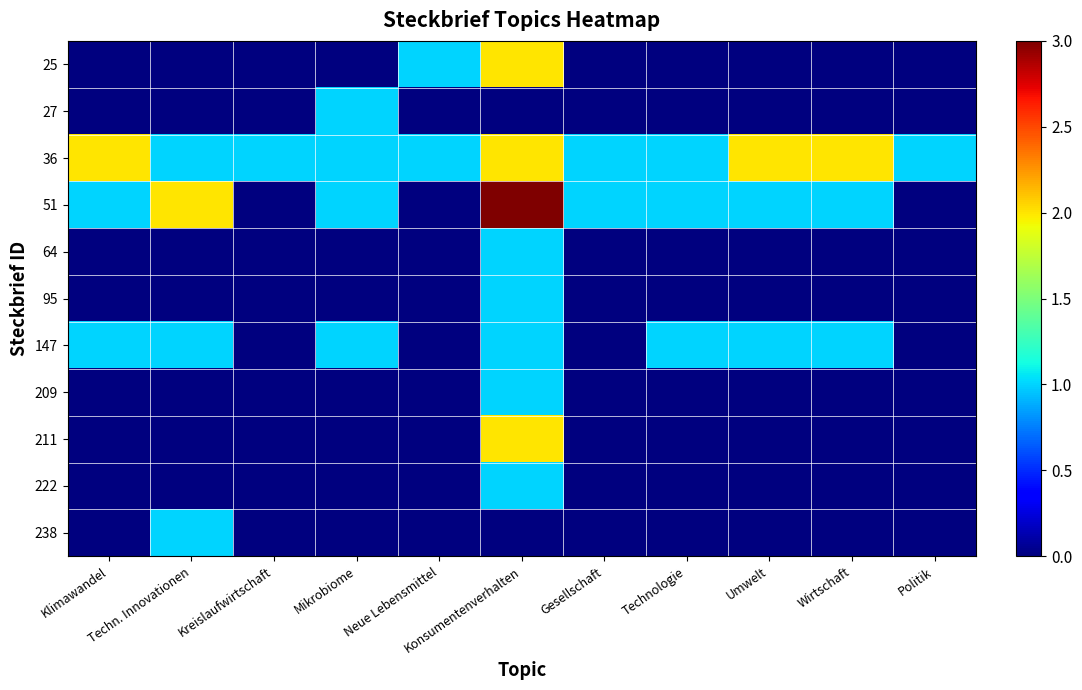

What is the total value across all series at Gesellschaft?

2